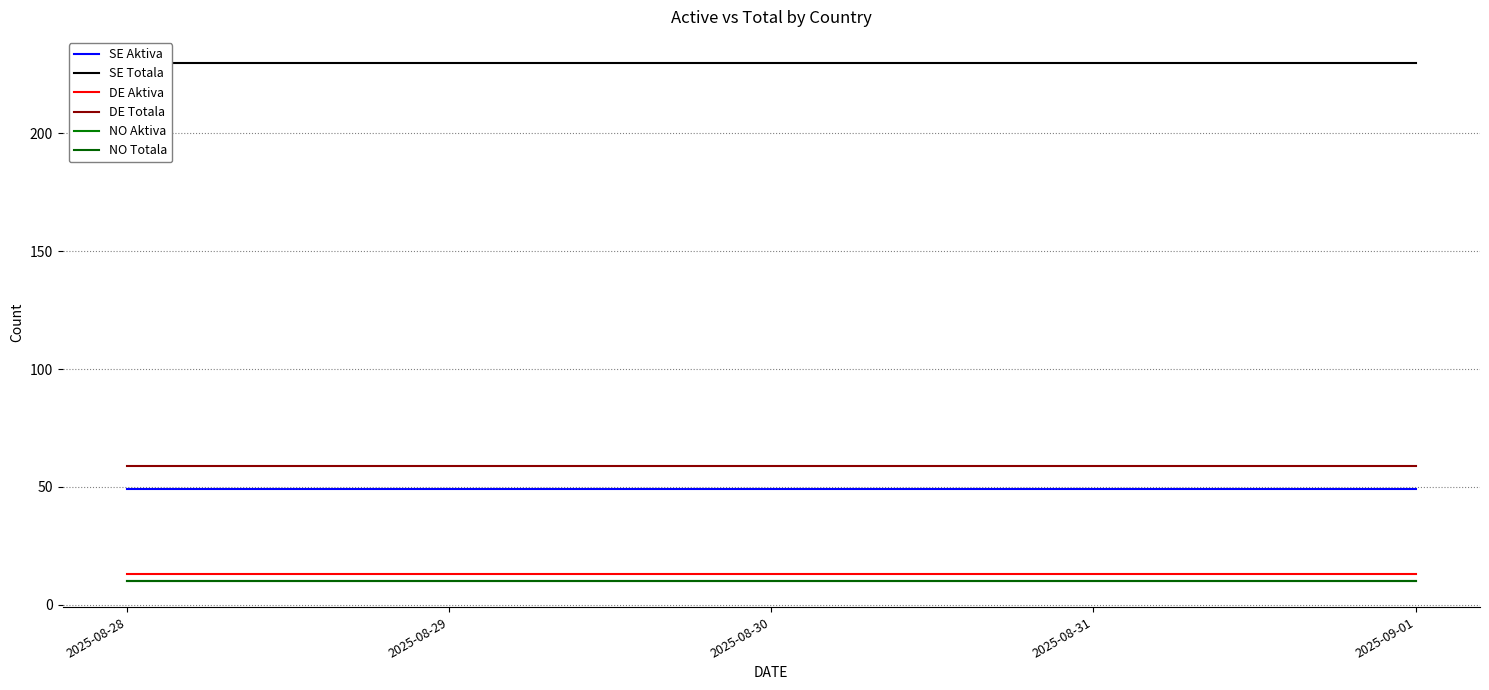

What is the label of the 3rd point from the left?

2025-08-30